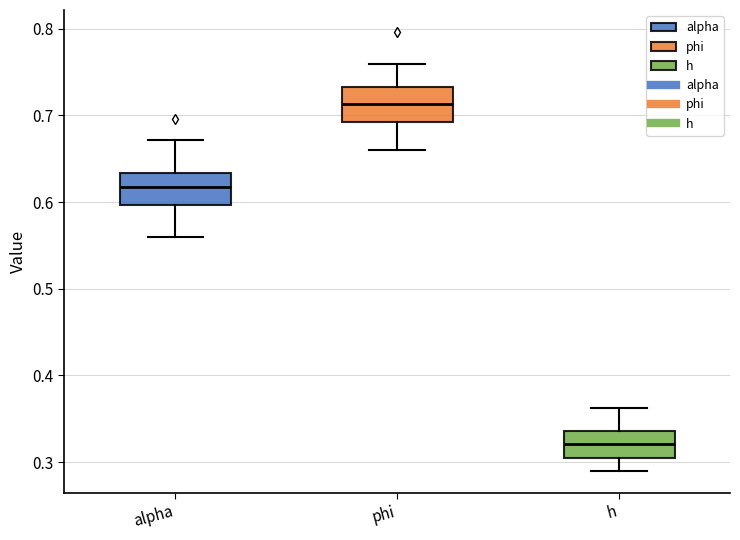

Reading left to right, transcribe this box plot: for each box, give where its median line is, the range the box spans, and where its two whiskers end, as read against the y-axis. The values are not printed on the chart, so give them approximately, as read against the axis.

alpha: median 0.62, box 0.60 to 0.63, whiskers 0.56 to 0.67
phi: median 0.71, box 0.69 to 0.73, whiskers 0.66 to 0.76
h: median 0.32, box 0.30 to 0.34, whiskers 0.29 to 0.36